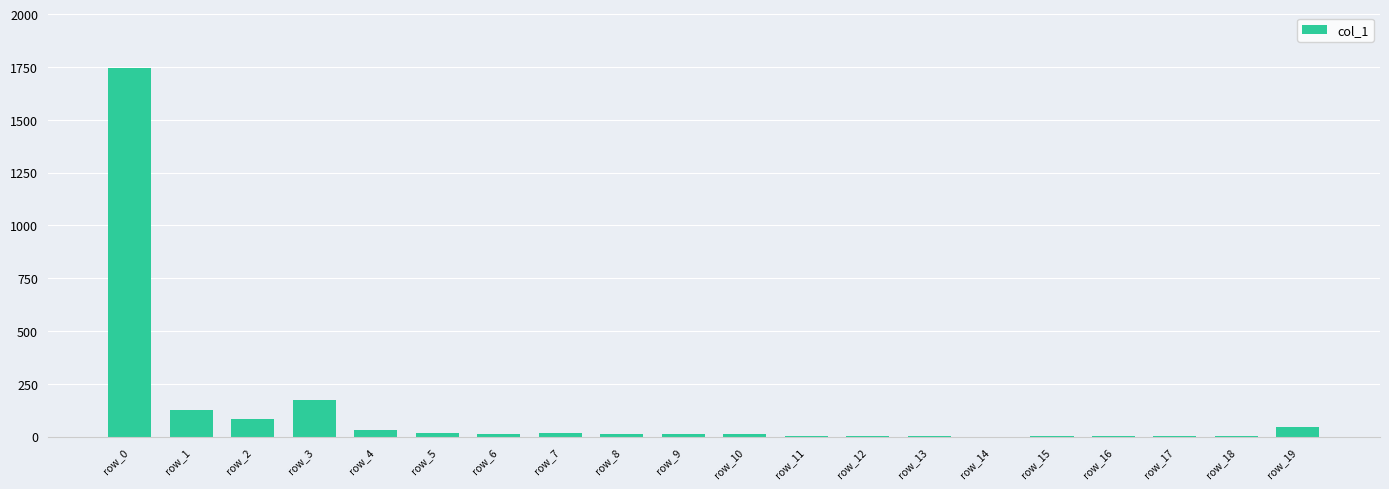

The chart shows a value of 1746 at row_0. True or false?

True